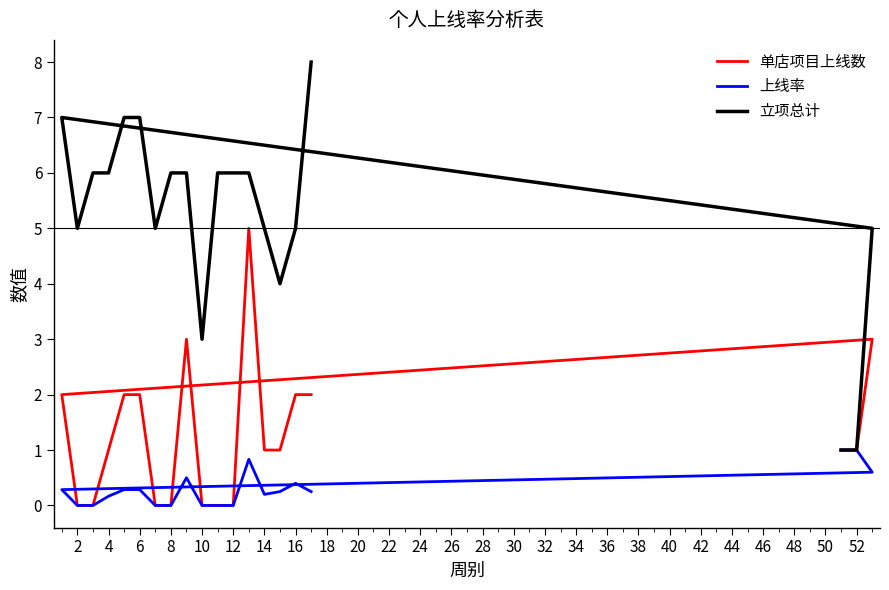

At which label is 上线率 closest to 0?

2